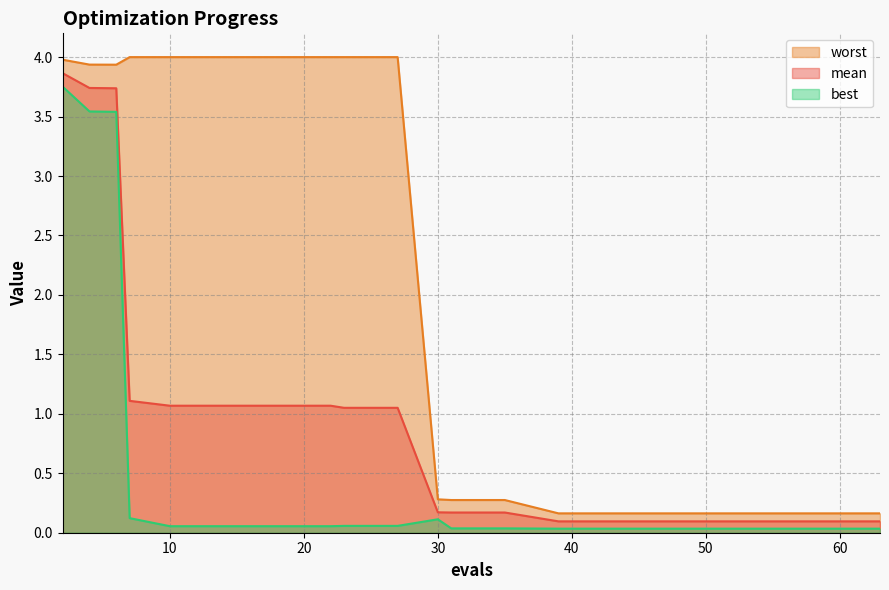

True or false: best and worst intersect in this chart.

False